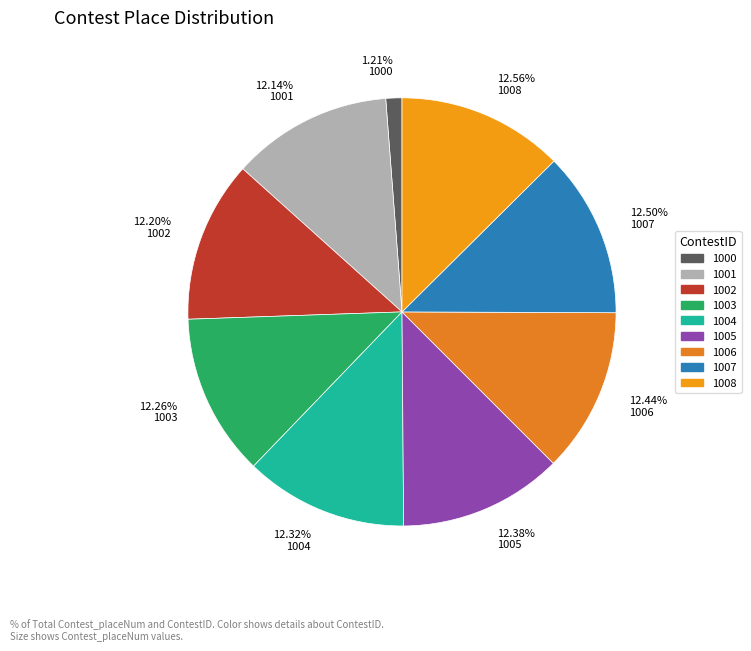

Which category has the smallest portion of the pie?

1.21% 1000